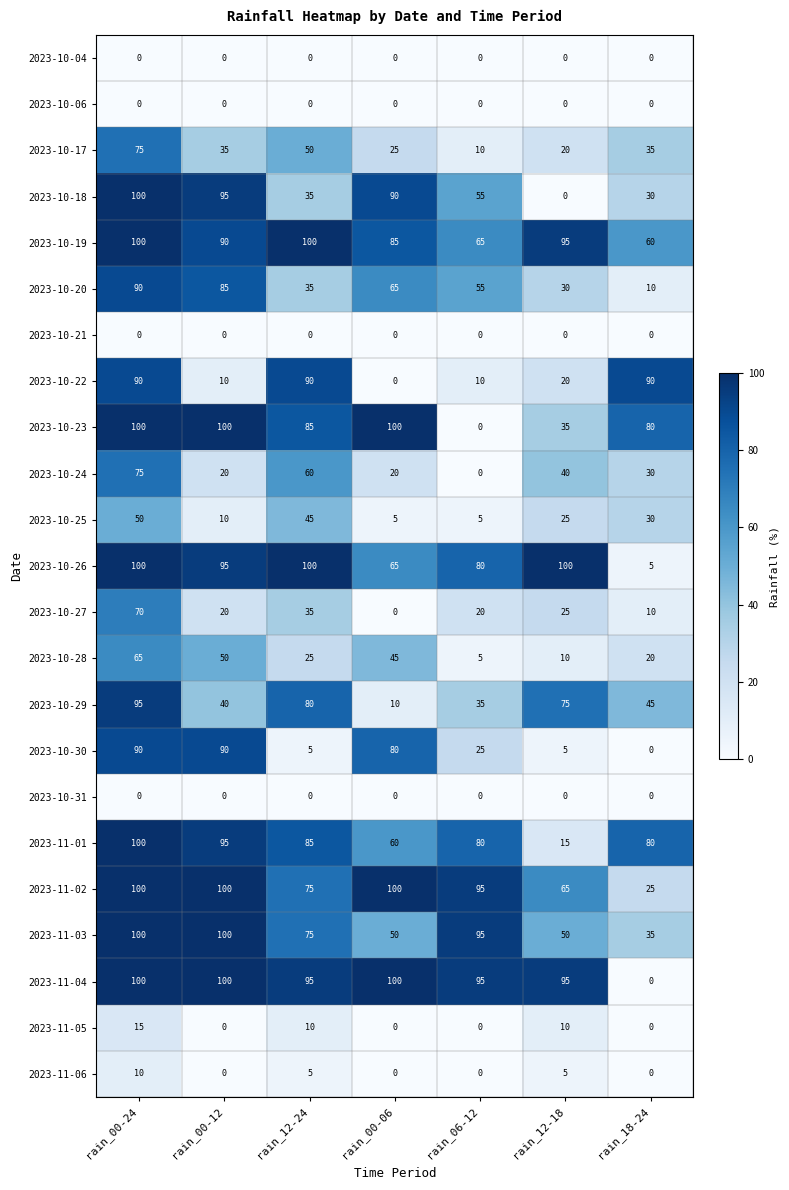

True or false: 2023-11-03 has a value of 136 at rain_00-24.

False